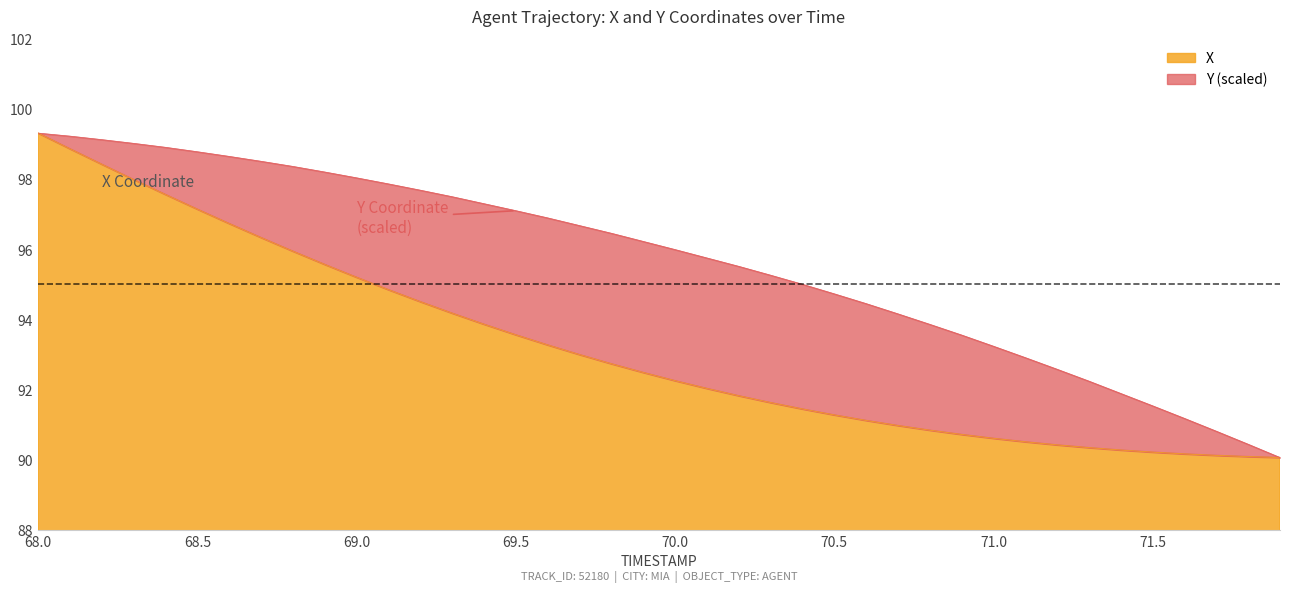

What is the difference between the second highest and second lowest values in the Y series?

8.8